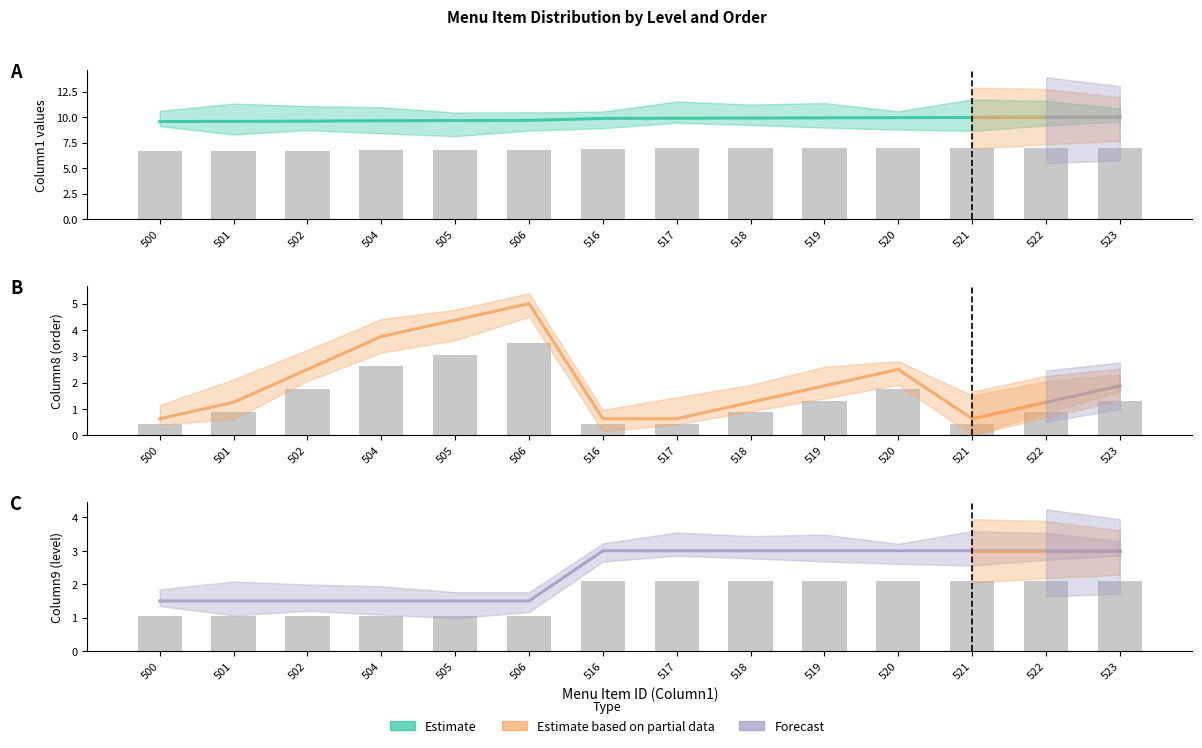

How many values are between 1 and 3?

14